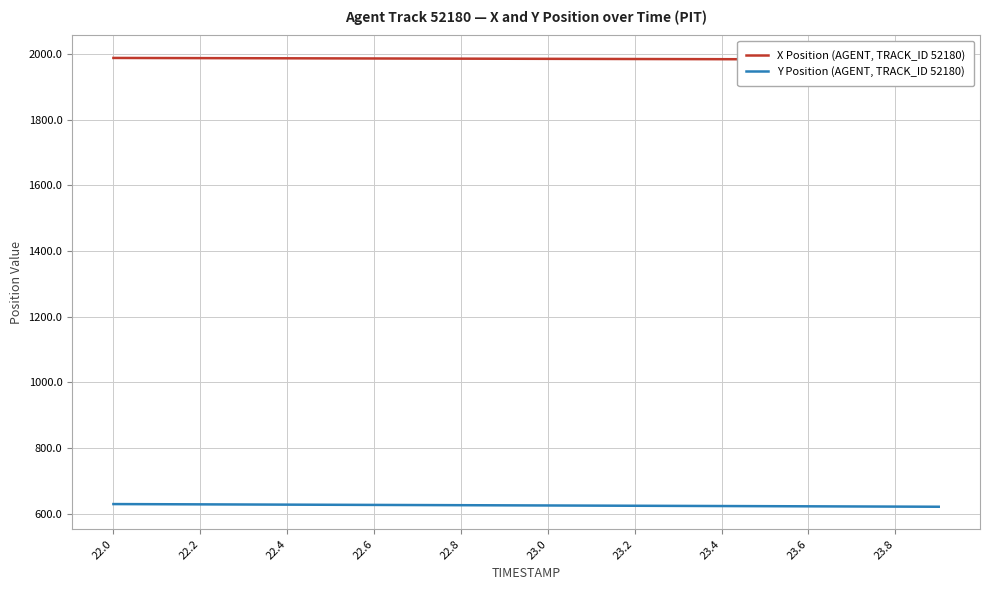

What are all the series names shown in the legend?

X Position (AGENT, TRACK_ID 52180), Y Position (AGENT, TRACK_ID 52180)